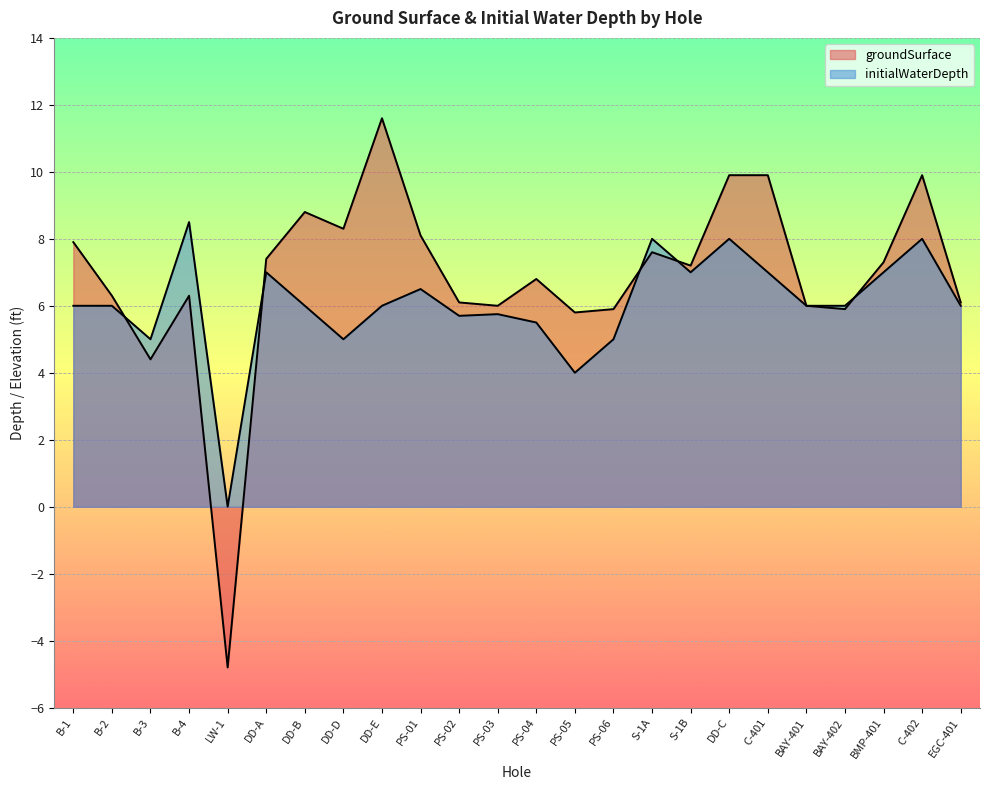

At which label is initialWaterDepth closest to 4?

PS-05